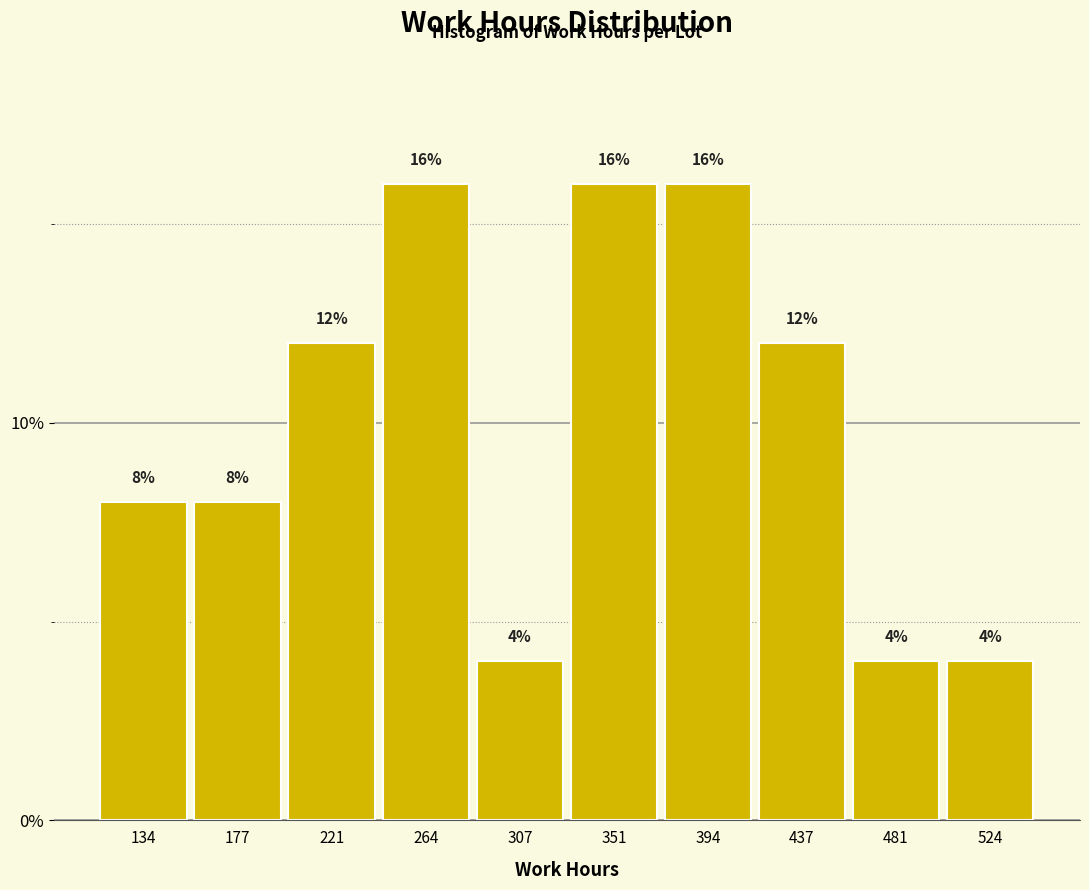

Reading left to right, transcribe this chart: for each bar, give the range it covers on the x-axis and its height. The bar edges are not printed on the chart, so give them approximately, as read against the axis.

115 to 155: 8
155 to 200: 8
200 to 245: 12
245 to 285: 16
285 to 330: 4
330 to 375: 16
375 to 415: 16
415 to 460: 12
460 to 505: 4
505 to 545: 4